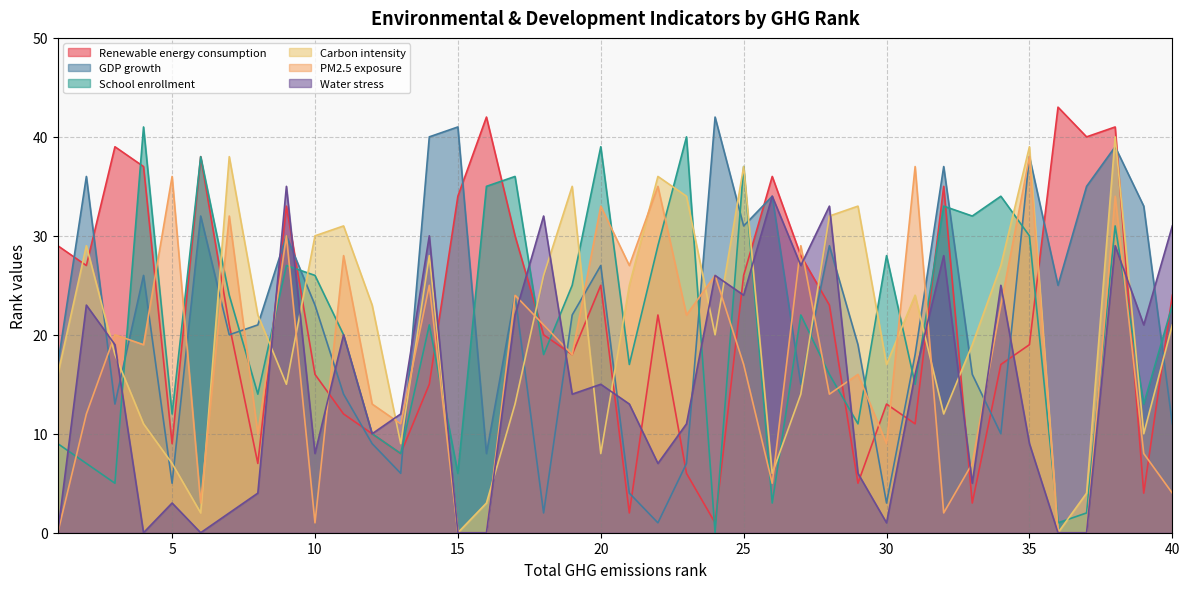

What is the total value across all series at 2?

134